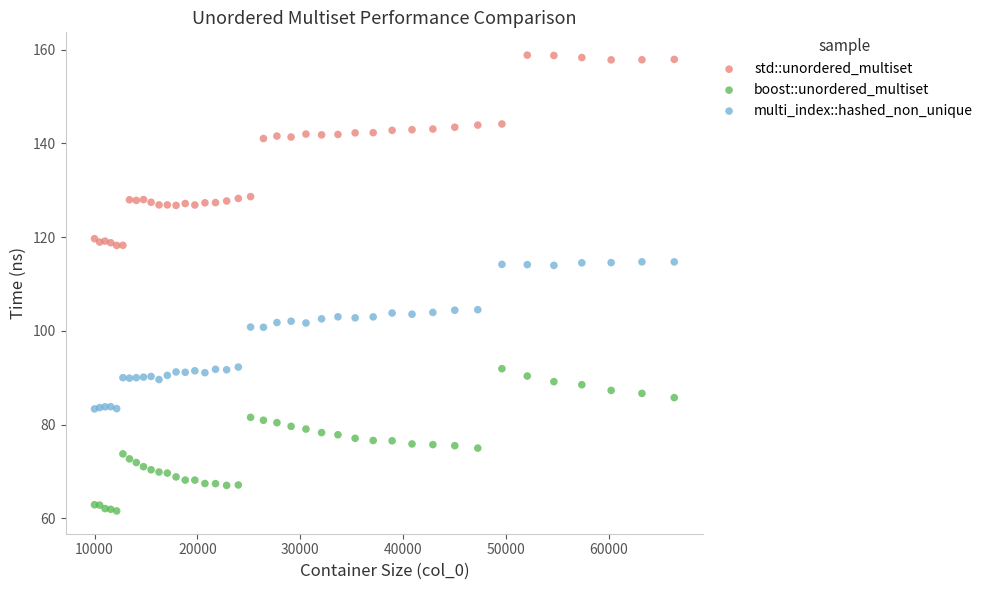

Which series has the largest Y range (max minus min)?

std::unordered_multiset